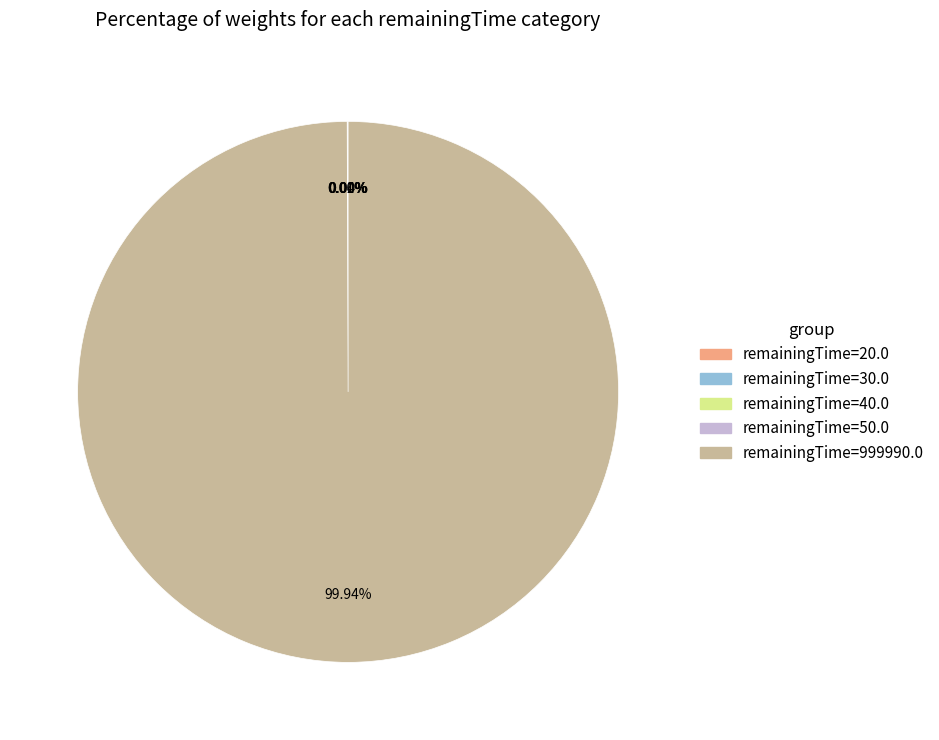

Does any single category account for the majority?

Yes